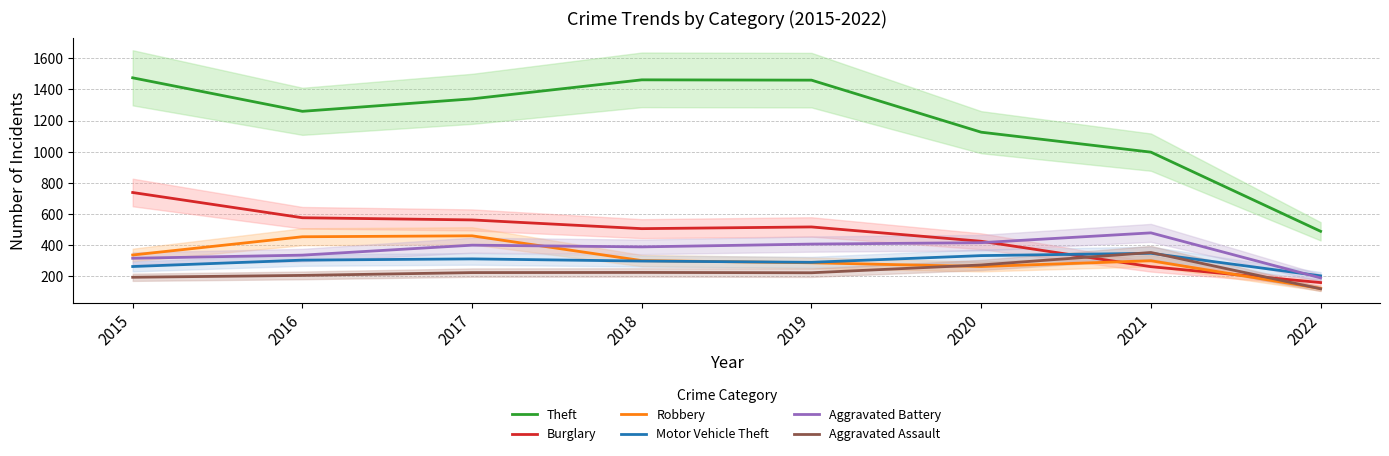

Reading left to right, list all the values displayed in this chart.

Theft: 2015=1474	2016=1259	2017=1339	2018=1461	2019=1459	2020=1125	2021=997	2022=489
Burglary: 2015=738	2016=576	2017=562	2018=506	2019=517	2020=425	2021=262	2022=160
Robbery: 2015=337	2016=454	2017=460	2018=301	2019=287	2020=263	2021=300	2022=122
Motor Vehicle Theft: 2015=263	2016=304	2017=312	2018=298	2019=290	2020=333	2021=348	2022=203
Aggravated Battery: 2015=316	2016=336	2017=400	2018=389	2019=407	2020=416	2021=479	2022=190
Aggravated Assault: 2015=194	2016=206	2017=224	2018=225	2019=223	2020=273	2021=353	2022=120